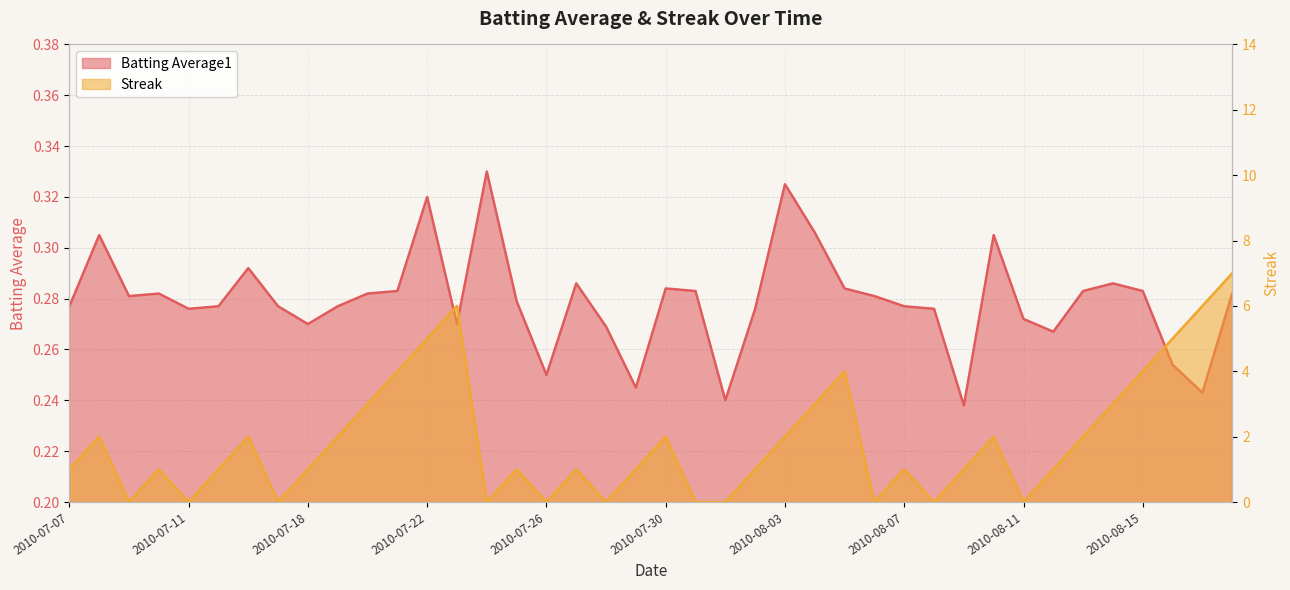

At which category does Batting Average1 reach its first local valley?

2010-07-09